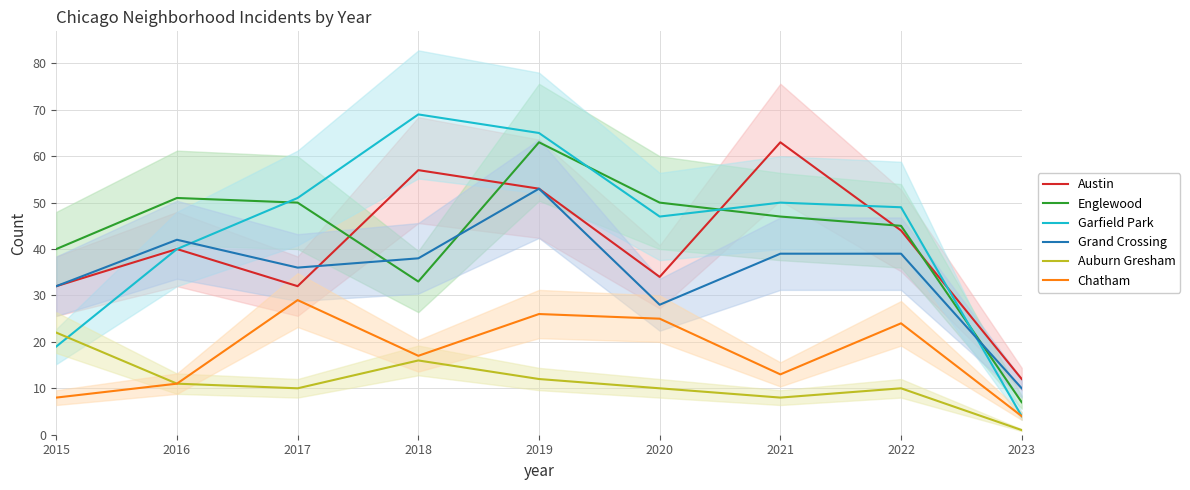

What is the maximum value for Auburn Gresham?

22